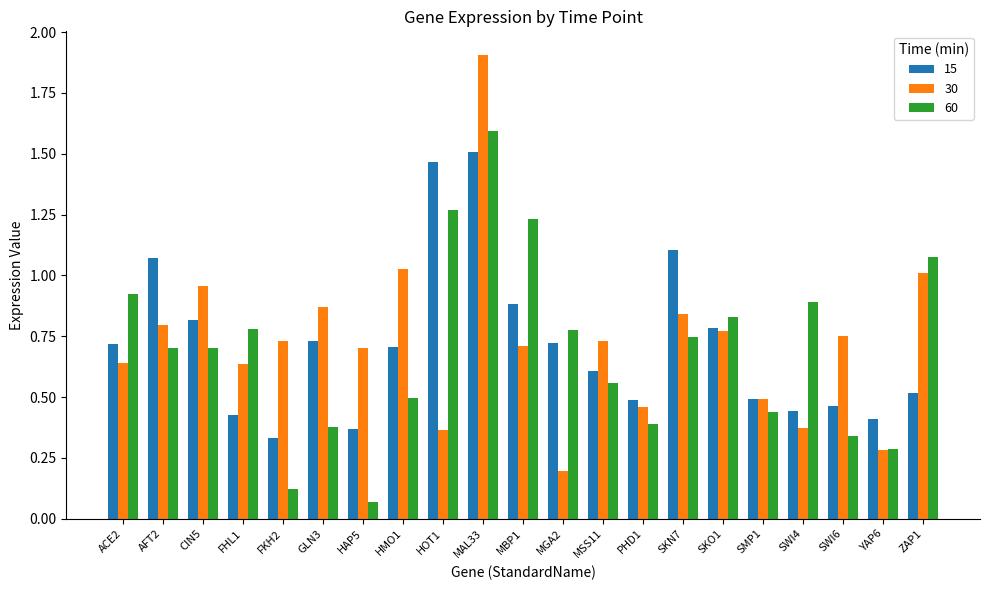

What position from the left is SWI4?

18